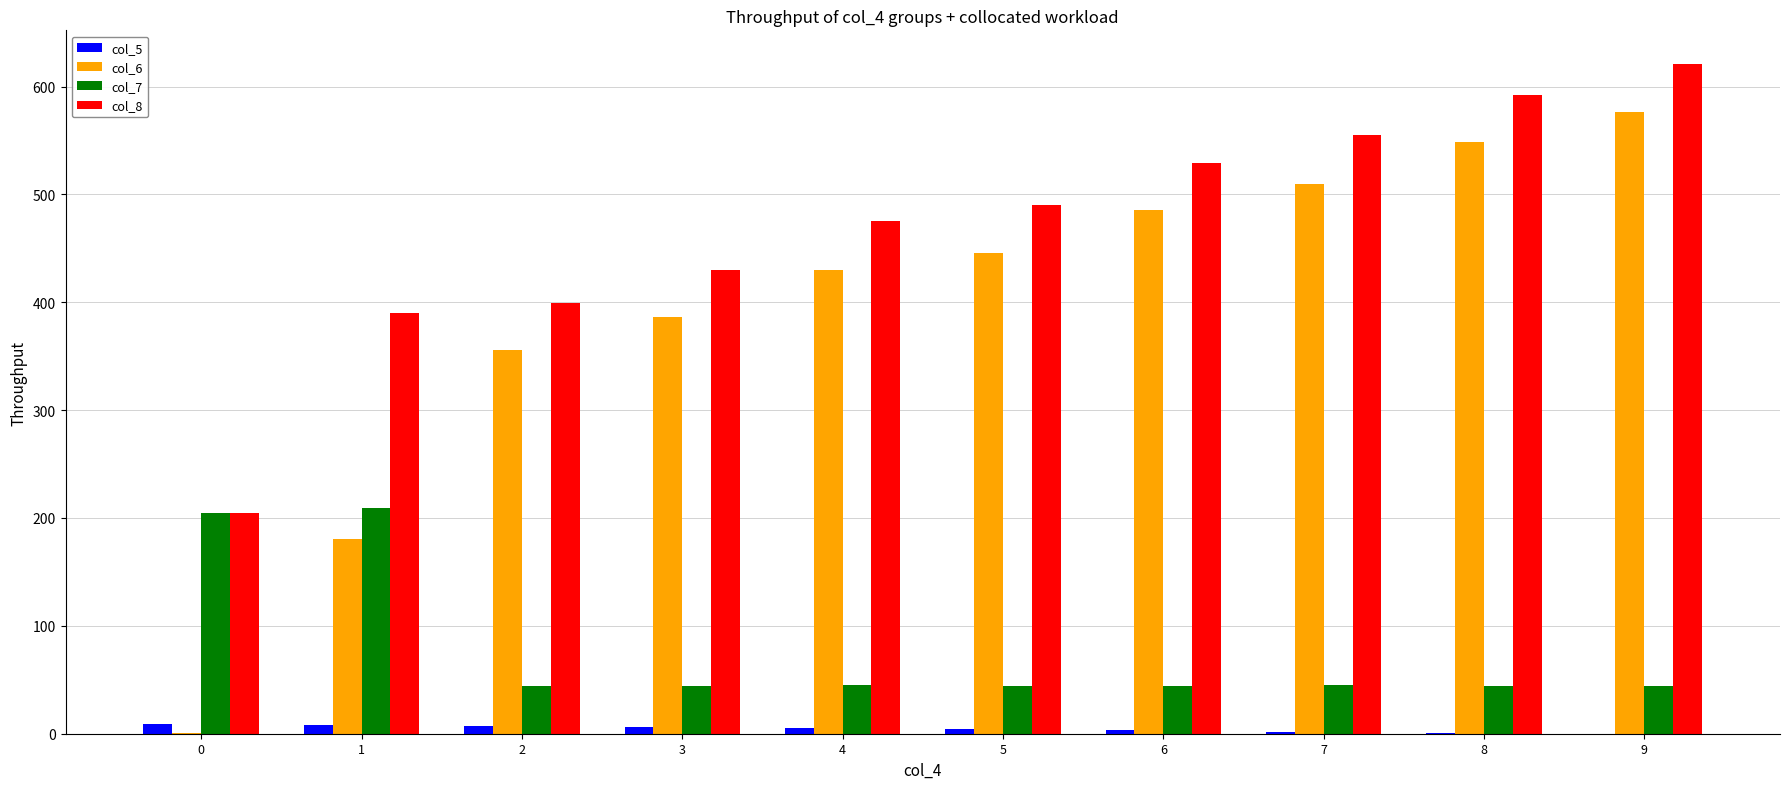

At which category is the sum across all series the highest?

9